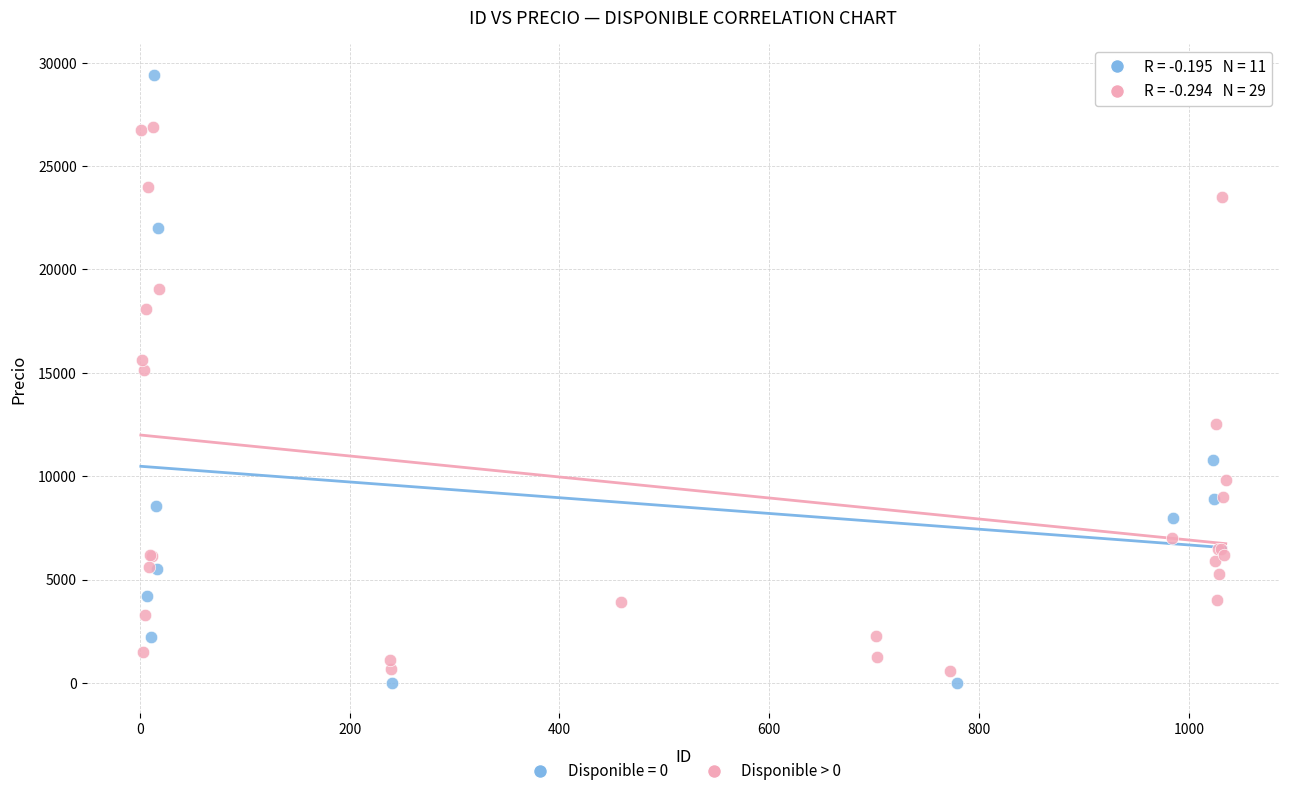

Which series has the widest spread of Y values?

Disponible = 0